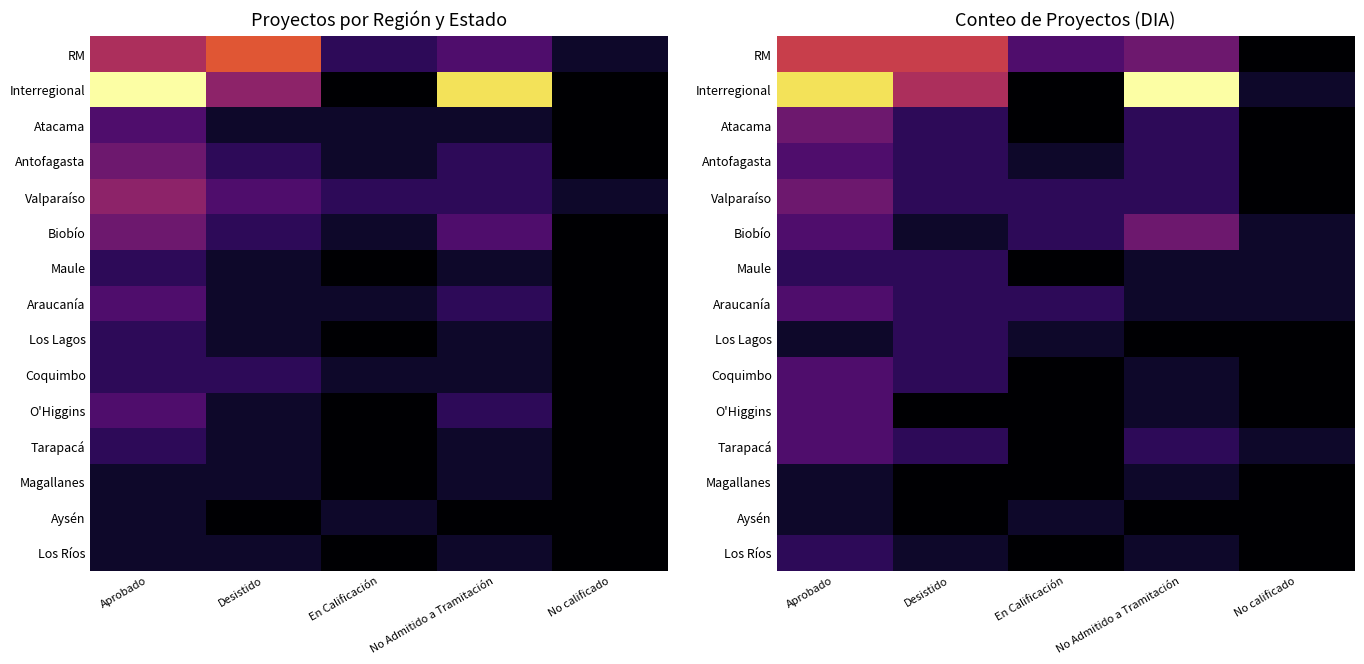

Which series has the largest range (max minus min)?

Interregional